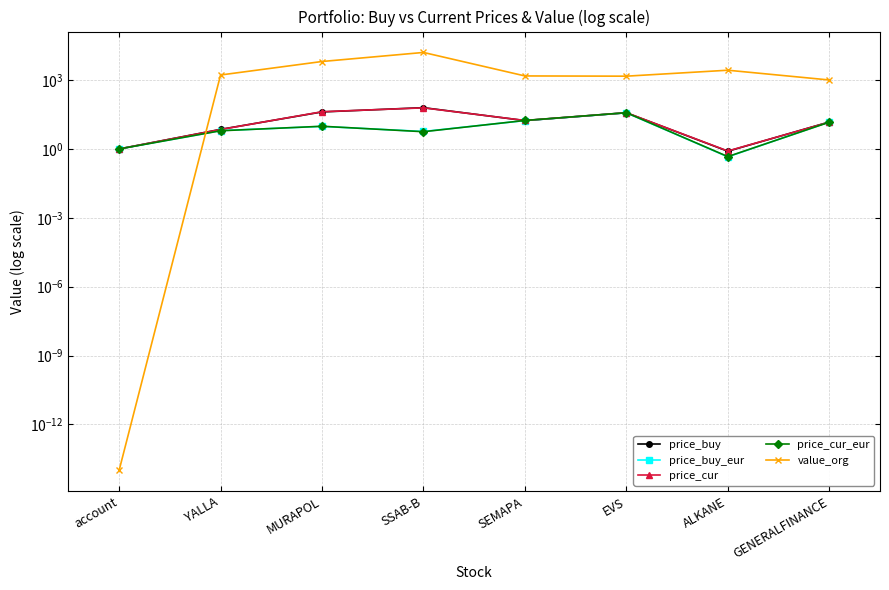

Where is the first local maximum for price_buy?

SSAB-B